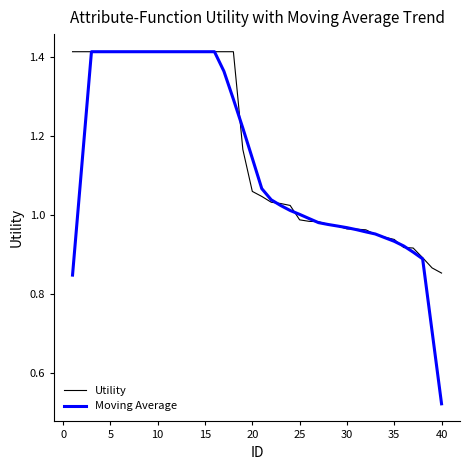

How many lines are shown in the chart?

2